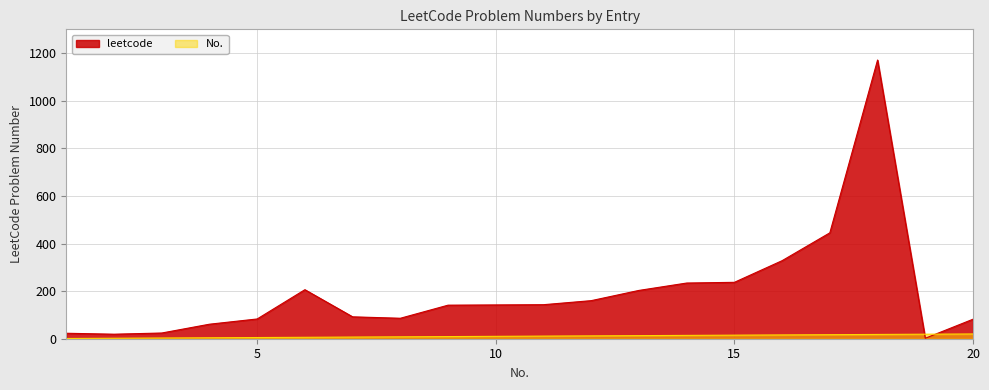

What is the ratio of the value at 14 to the value at 19?

117.0